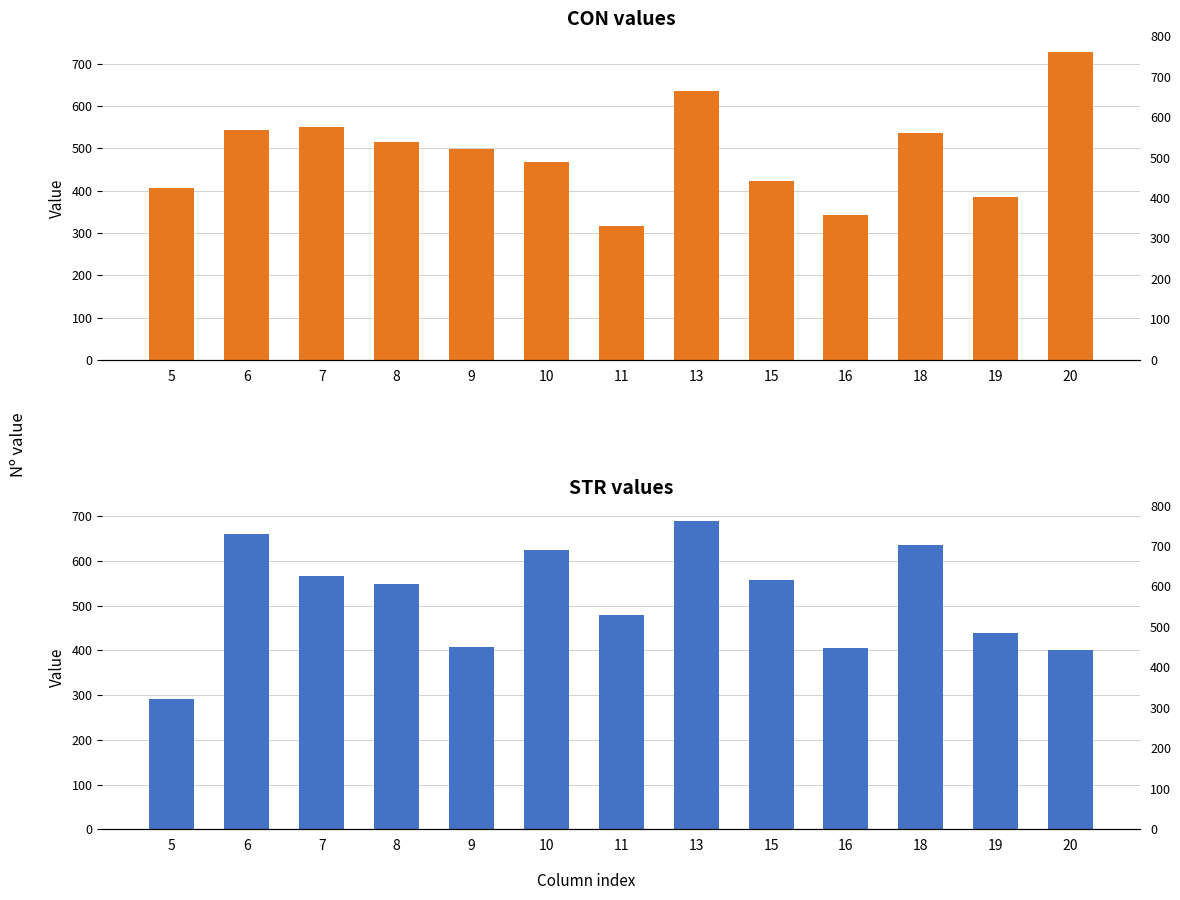

Is the value of CON at 7 greater than the value of STR at 10?

No